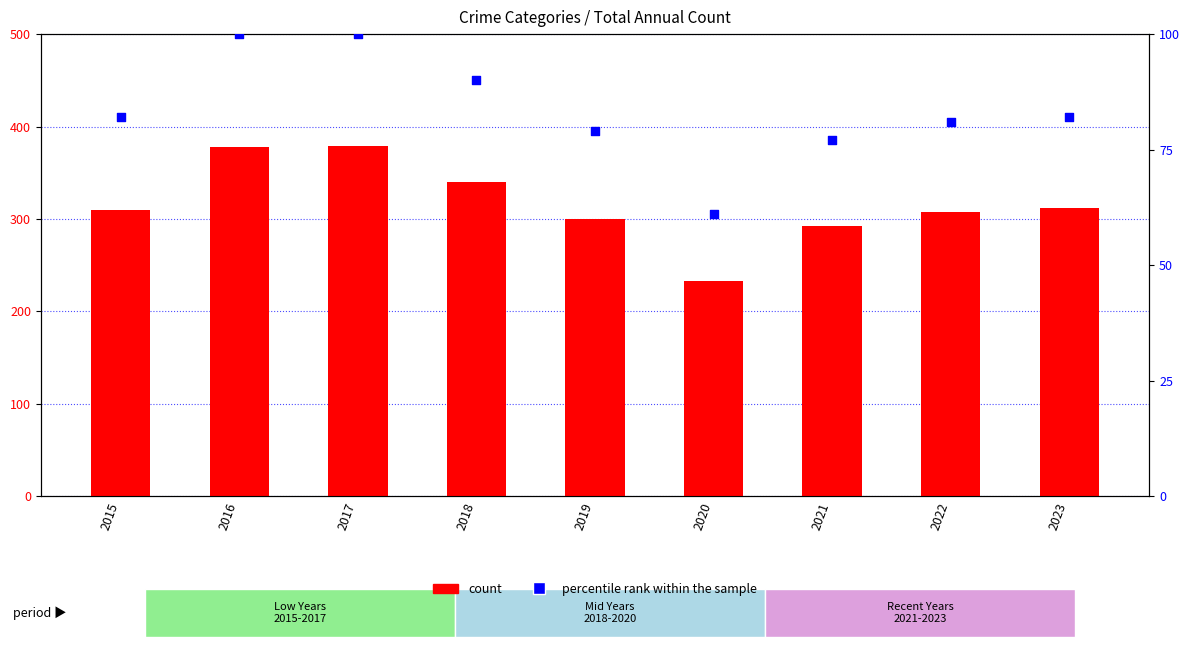

Which series contains the highest Y value?

count